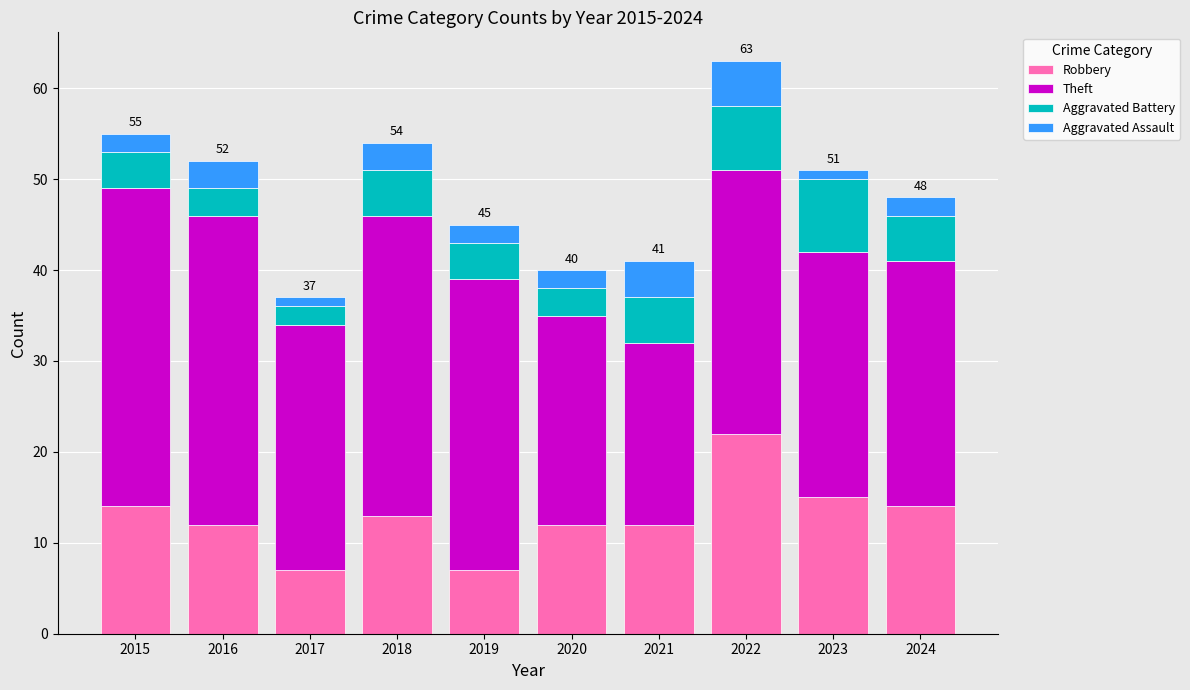

The Robbery series shows 14 at 2015. True or false?

True